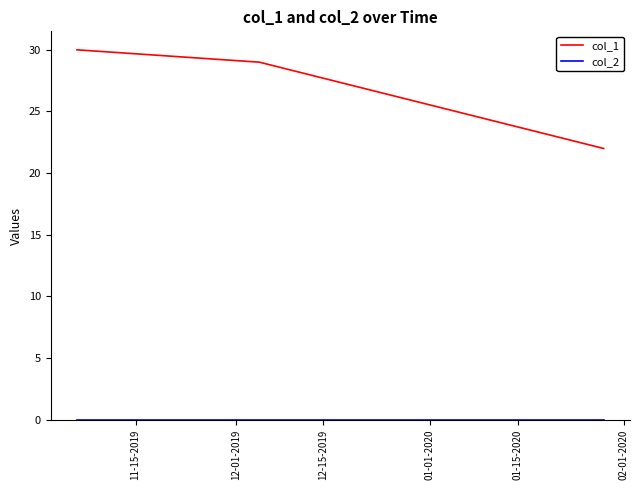

Which series has the largest range (max minus min)?

col_1